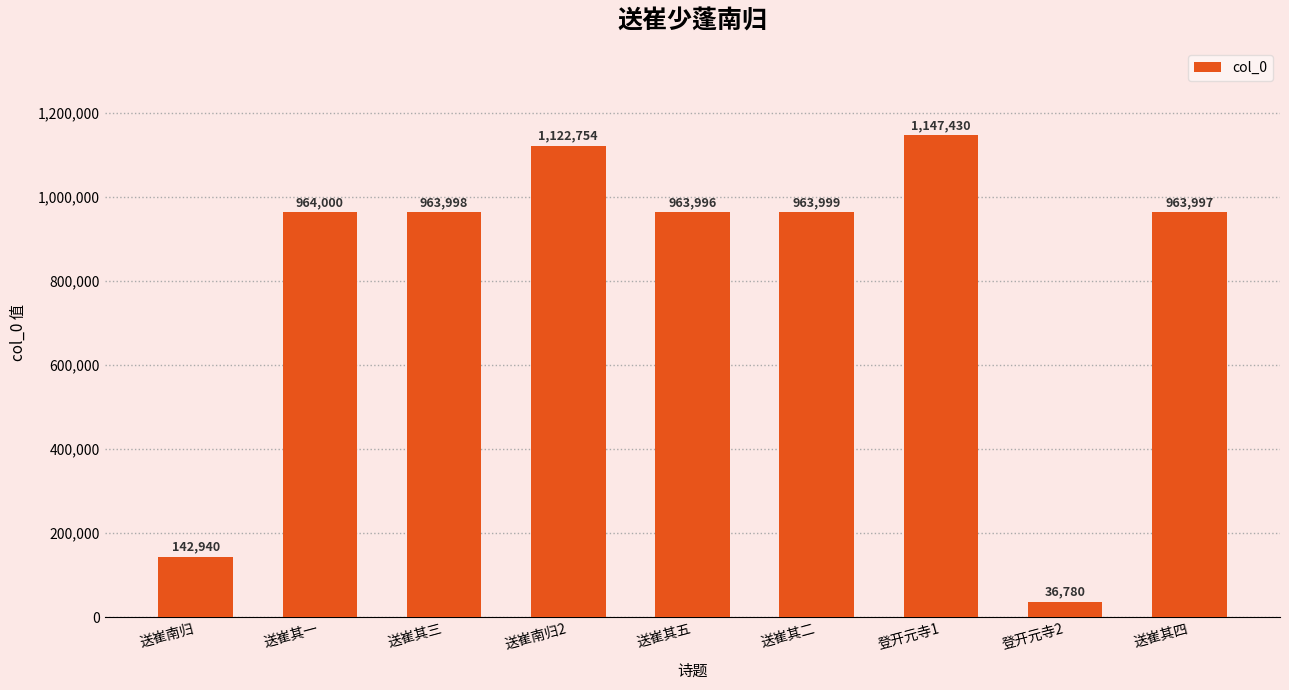

Count the number of categories in the chart.

9